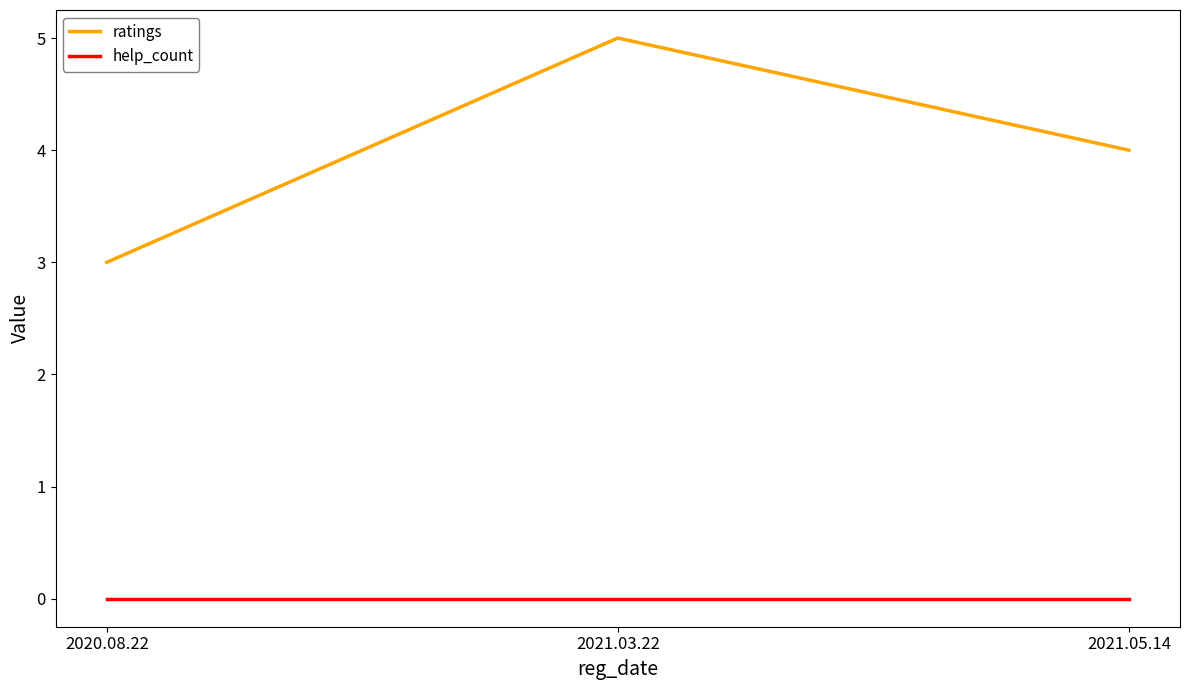

What position from the right is 2020.08.22?

3